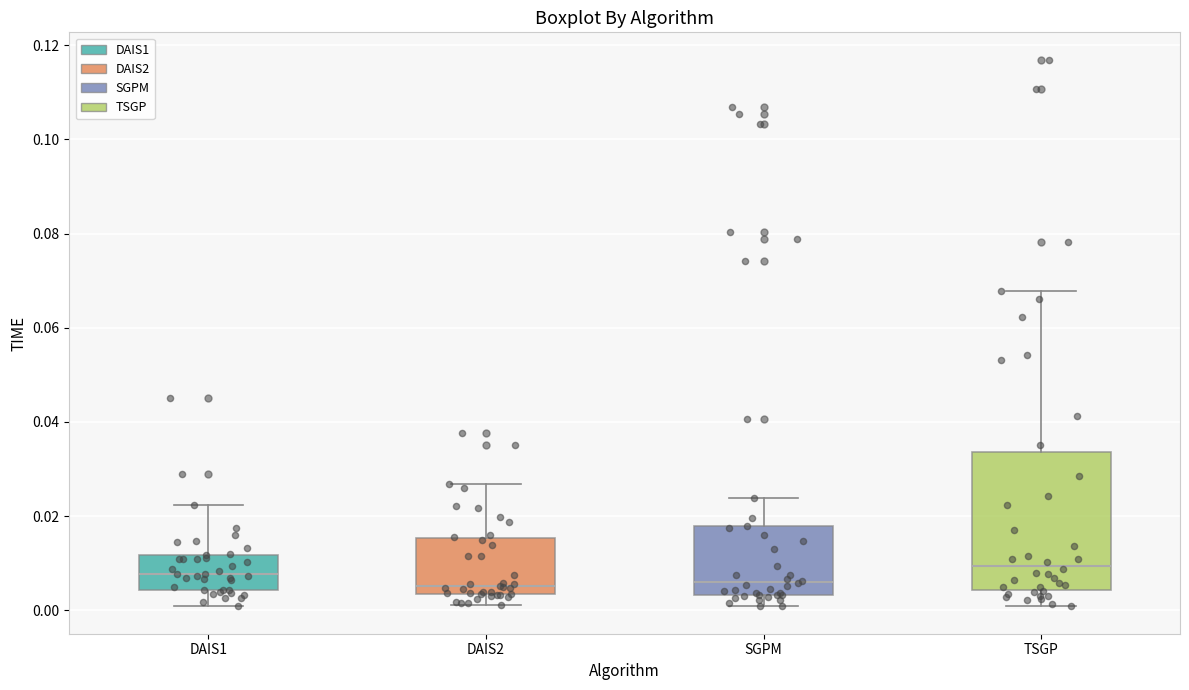

Reading left to right, transcribe this box plot: for each box, give where its median line is, the range the box spans, and where its two whiskers end, as read against the y-axis. The values are not printed on the chart, so give them approximately, as read against the axis.

DAIS1: median 0.008, box 0.004 to 0.012, whiskers 0.000 to 0.022
DAIS2: median 0.006, box 0.004 to 0.016, whiskers 0.002 to 0.026
SGPM: median 0.006, box 0.004 to 0.018, whiskers 0.000 to 0.024
TSGP: median 0.010, box 0.004 to 0.034, whiskers 0.000 to 0.068